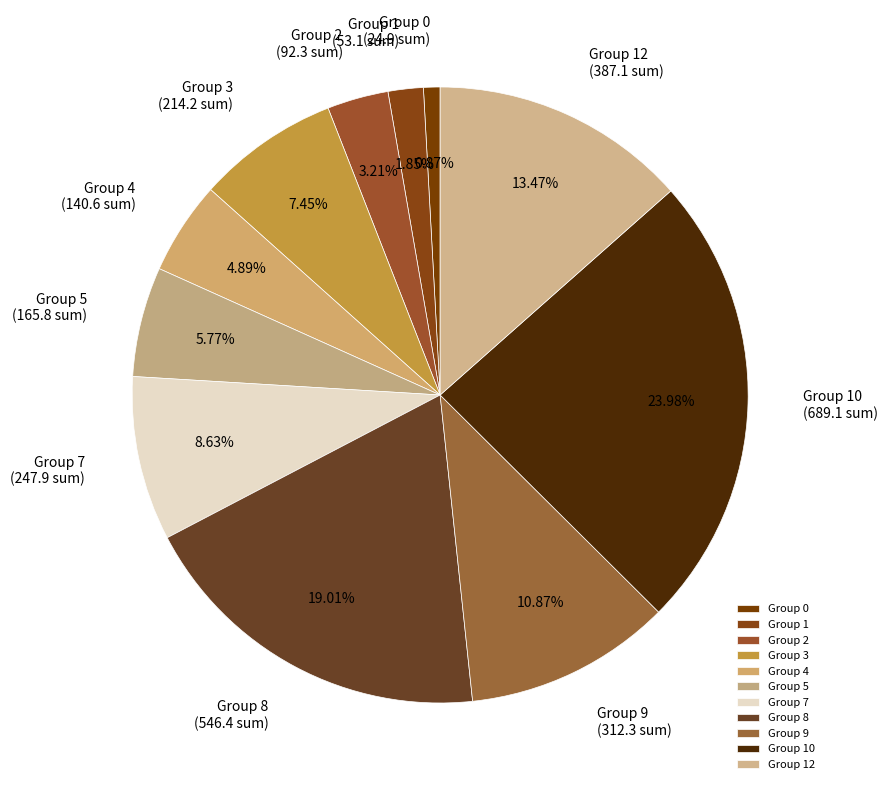

Is there any slice that represents more than half of the pie?

No